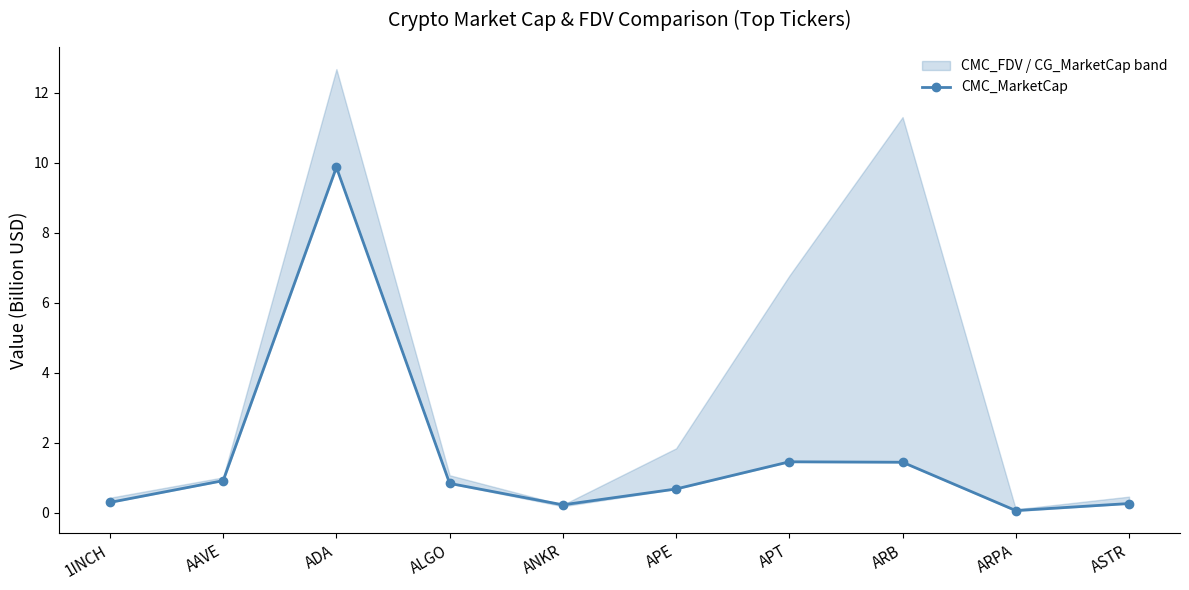

Which has a higher value, APE or ADA?

ADA